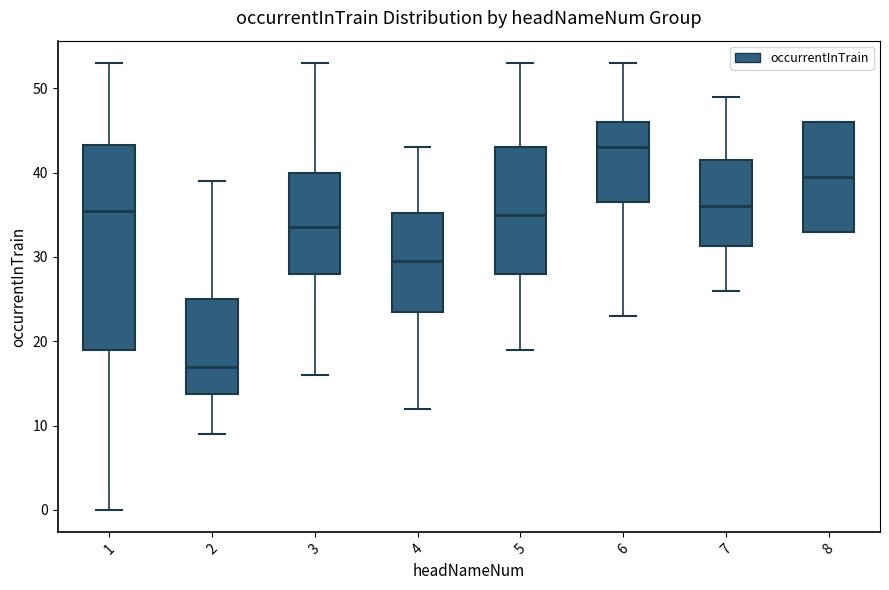

Where does the upper whisker of the box at x = 7 end on the y-axis? The values are not printed on the chart, so give them approximately, as read against the axis.

49